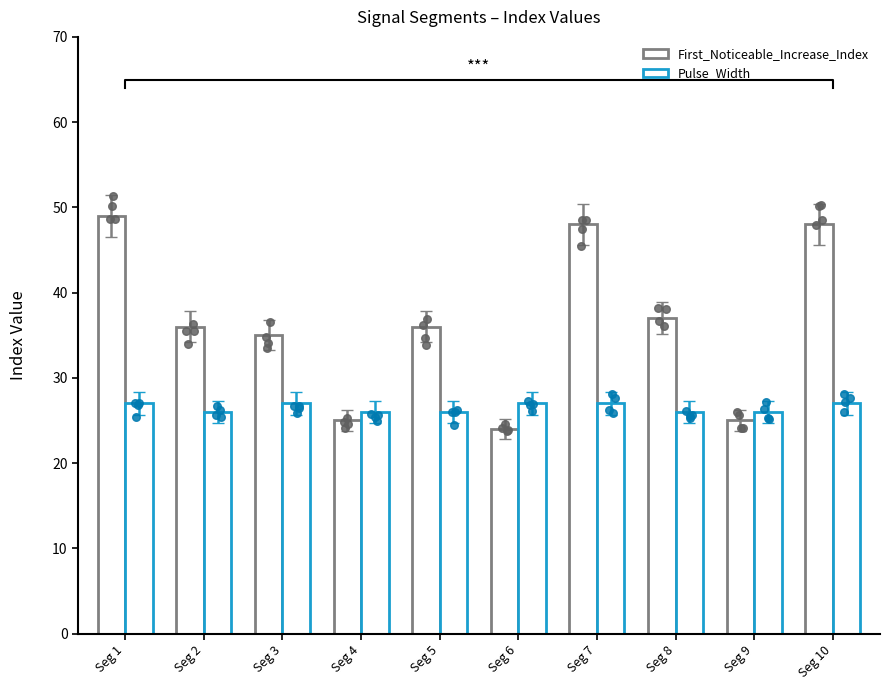

Which series has the largest Y range (max minus min)?

First_Noticeable_Increase_Index